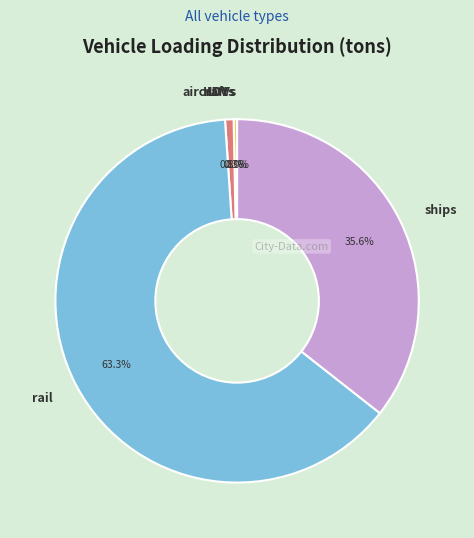

What portion of the pie excludes ships?

64.4%